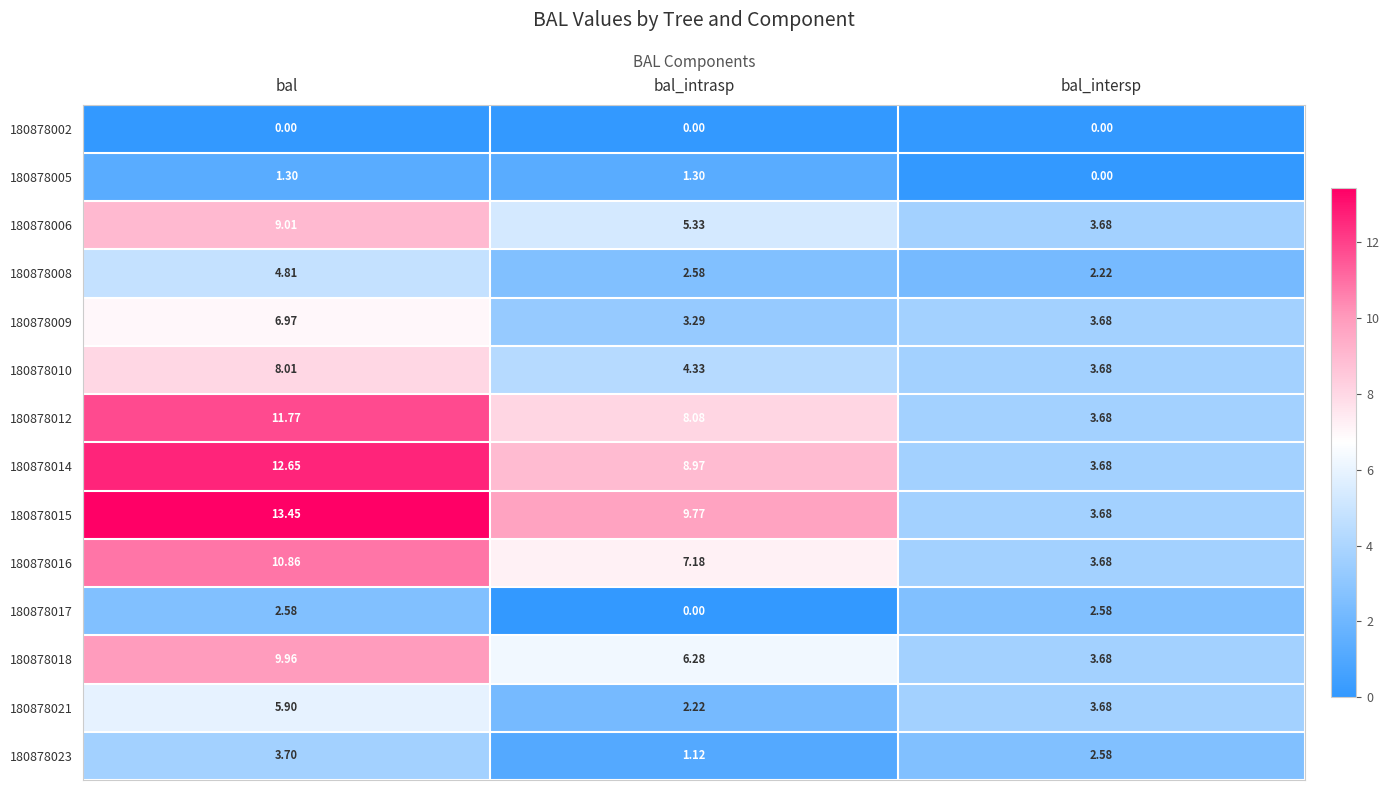

What is the total value across all series at bal_intersp?

40.5